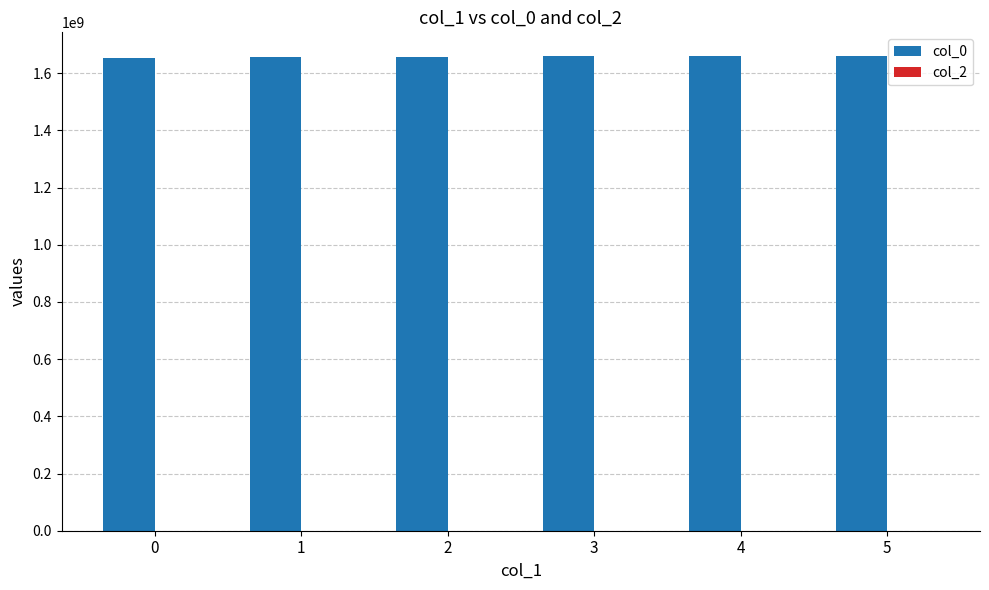

The value at 0 is 1654097084. True or false?

True